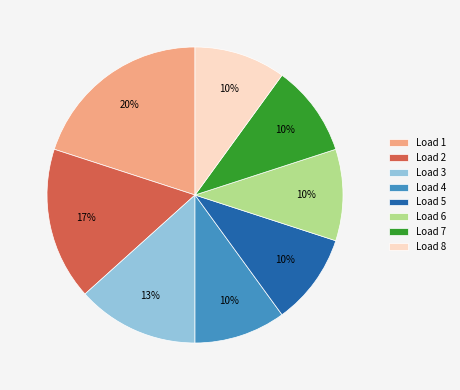

To the nearest percent, what is the average slice percentage?

12%